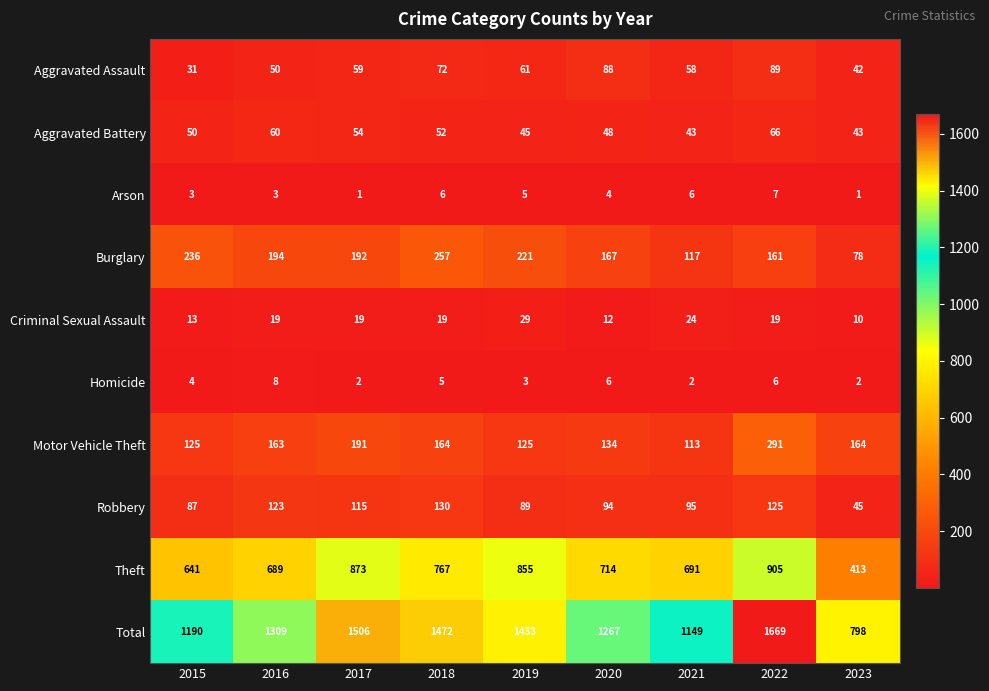

Between 2018 and 2023, which series saw the biggest shift?

Total